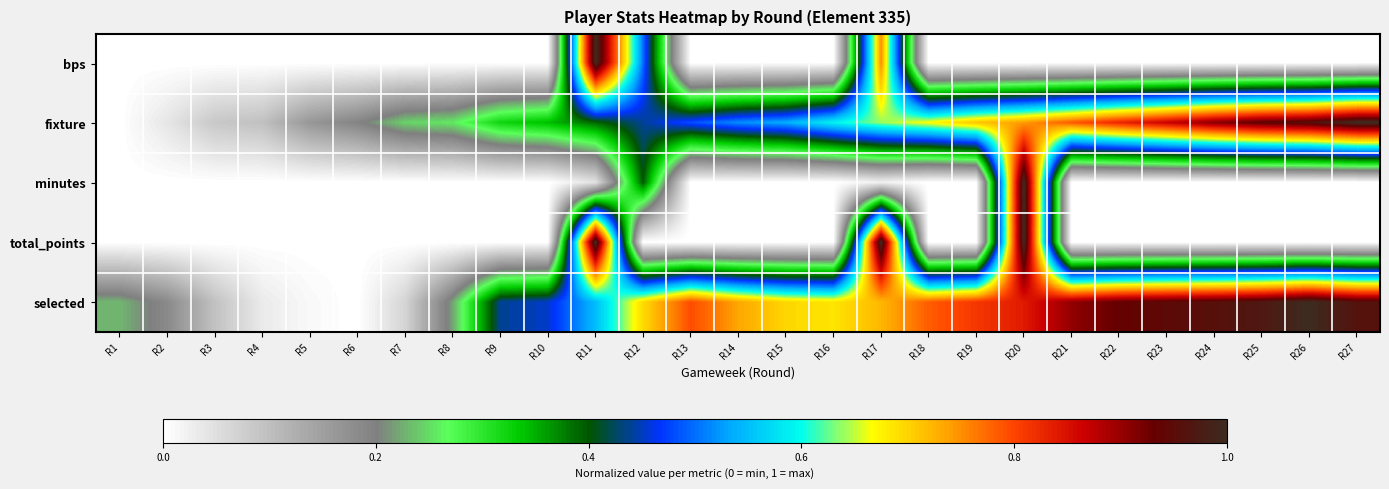

Between R27 and R10, which is larger?

R27